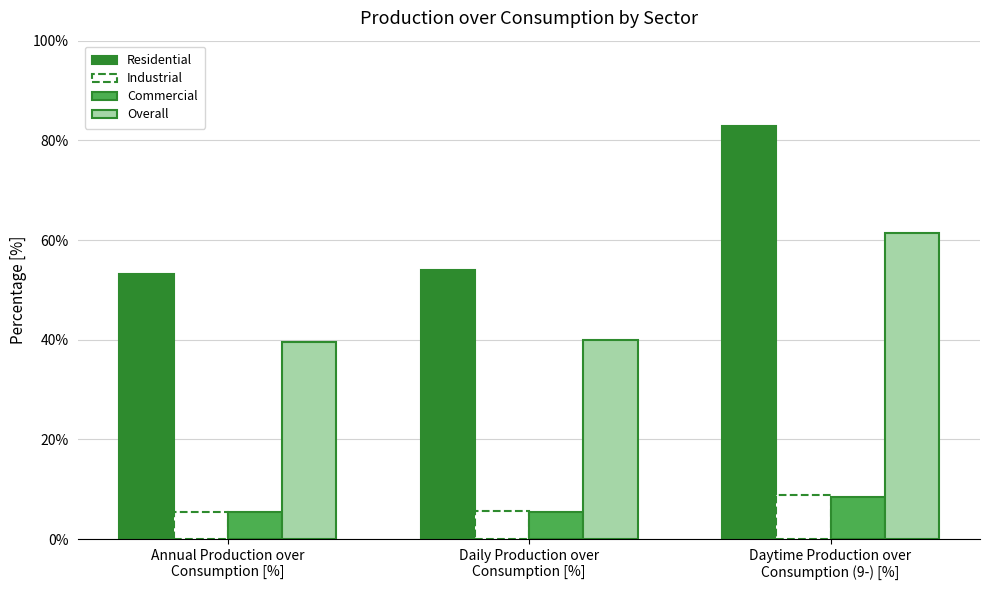

What is the sum of all Commercial values?

19.4